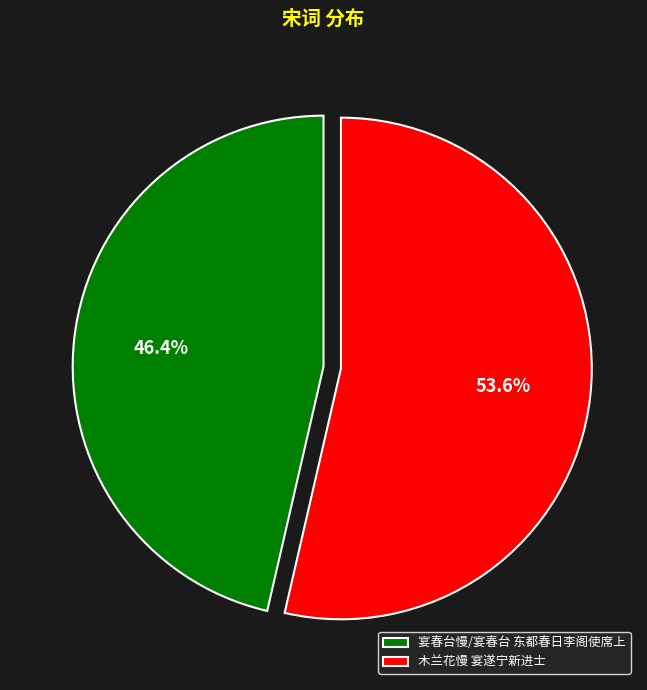

To the nearest percent, what is the difference between the largest and smallest slice percentages?

7%